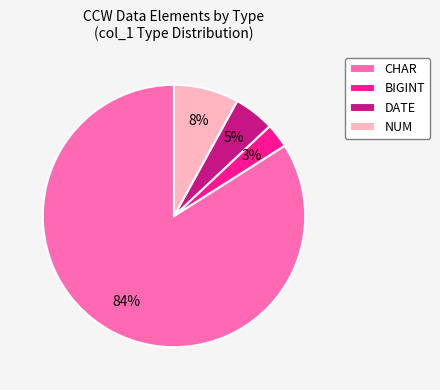

Rank the categories by value from lowest to highest.

BIGINT, DATE, NUM, CHAR